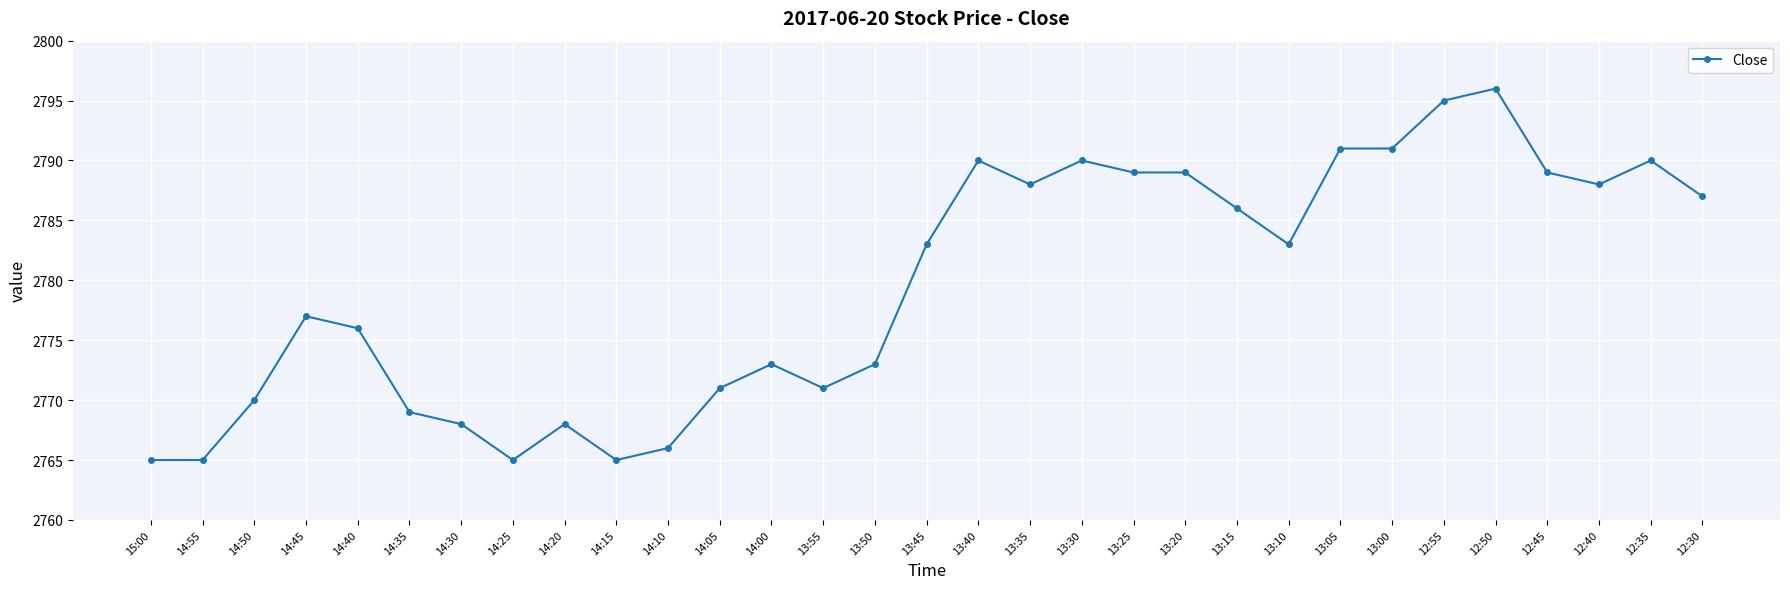

Which category has the highest value across all series?

12:50